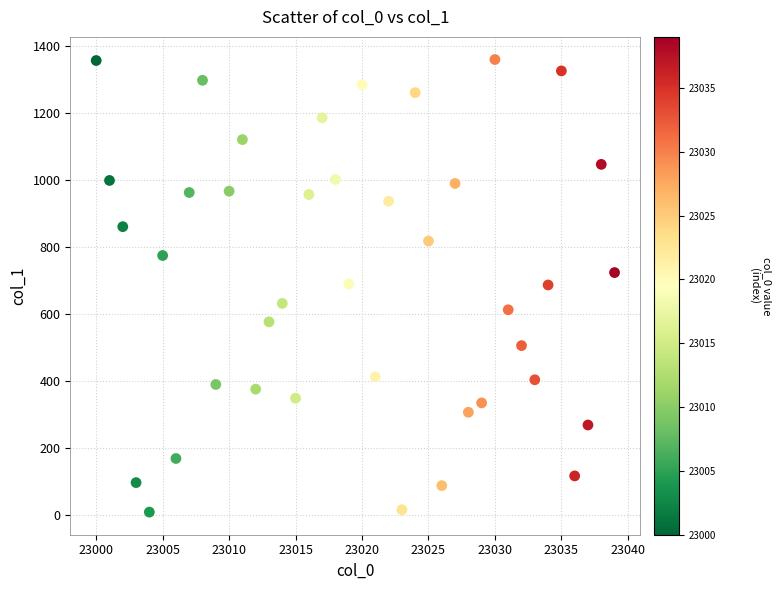

What is the range of X values (max minus min)?

39